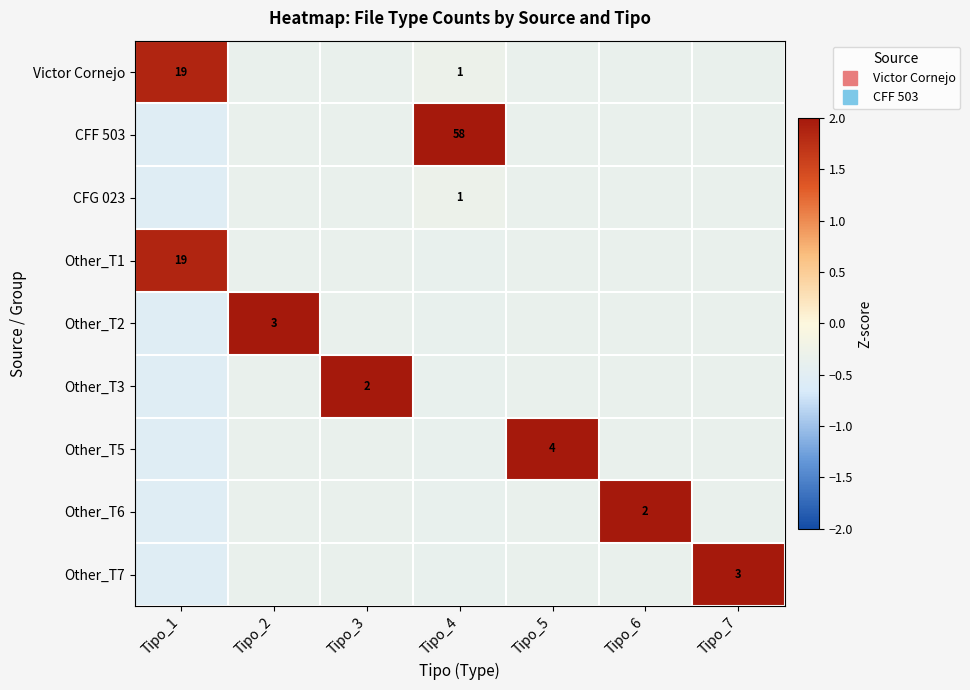

At which label is CFG 023 closest to 0?

Tipo_4